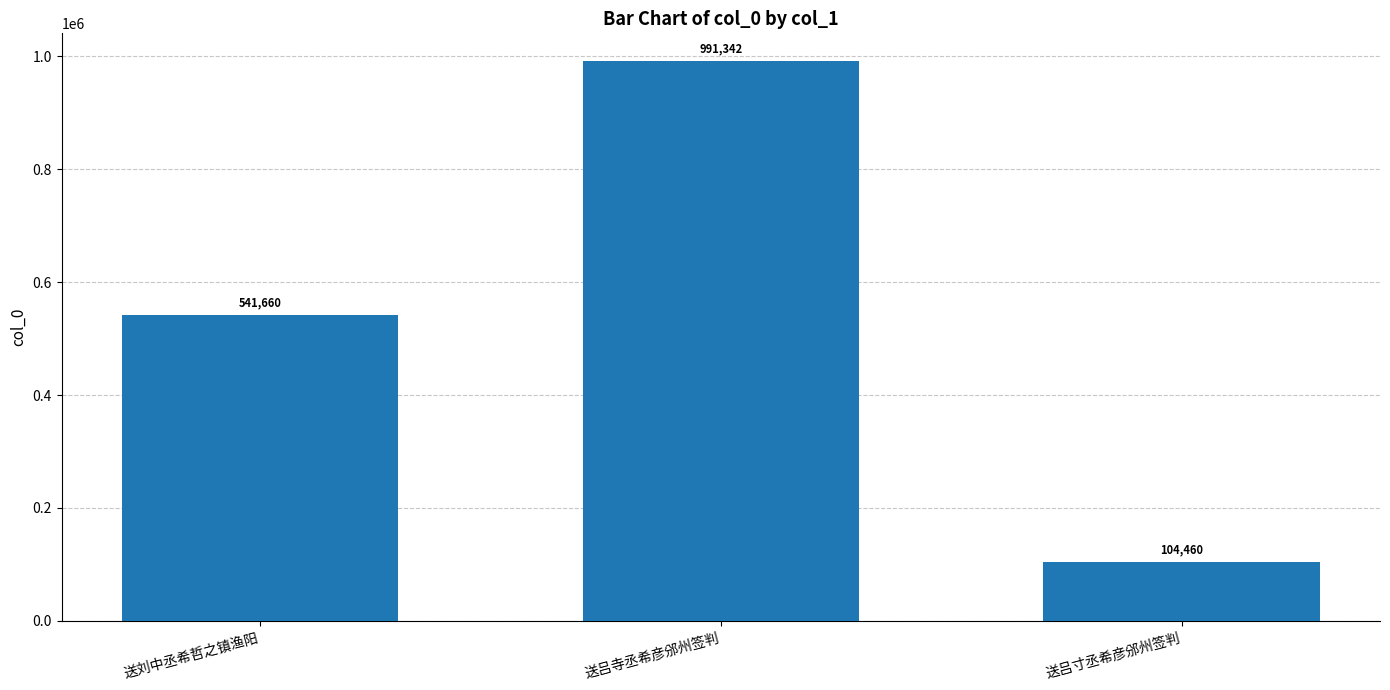

Where is the data nearest to the value 547901?

送刘中丞希哲之镇渔阳